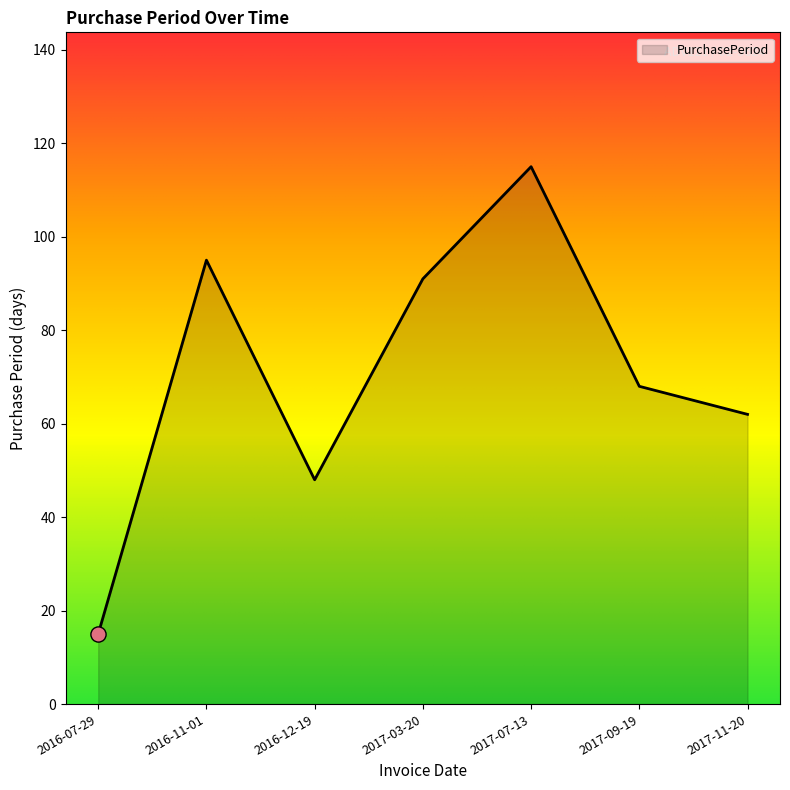

What is the change in value from 2016-11-01 to 2017-11-20?

-33